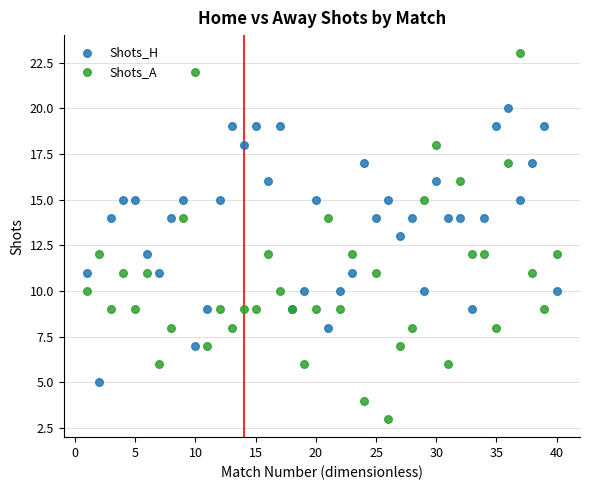

Which series has the largest Y range (max minus min)?

Shots_A